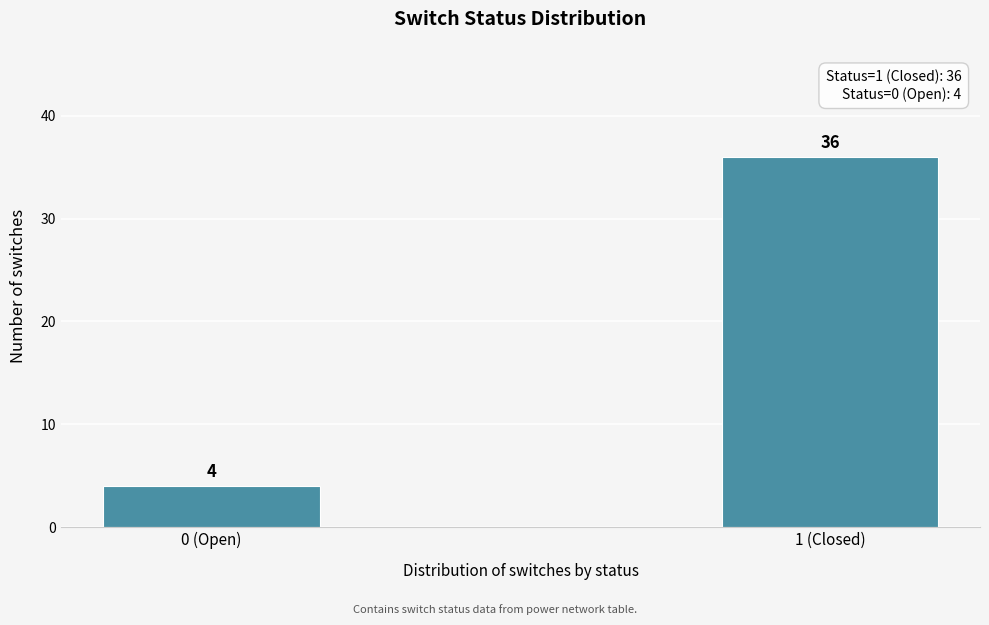

Reading left to right, list all the values displayed in this chart.

0 (Open)=4	1 (Closed)=36